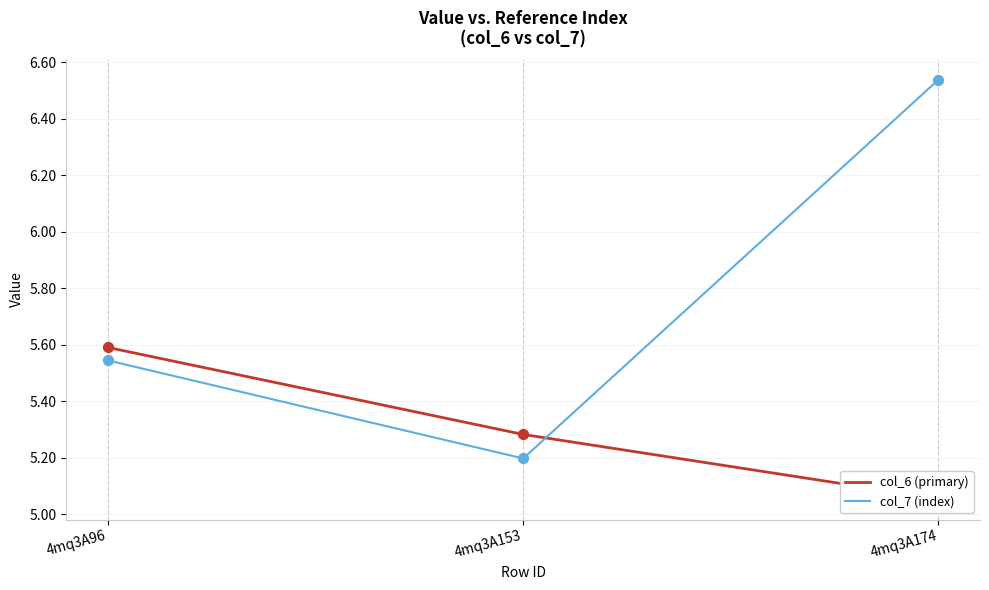

What are all the series names shown in the legend?

col_6 (primary), col_7 (index)